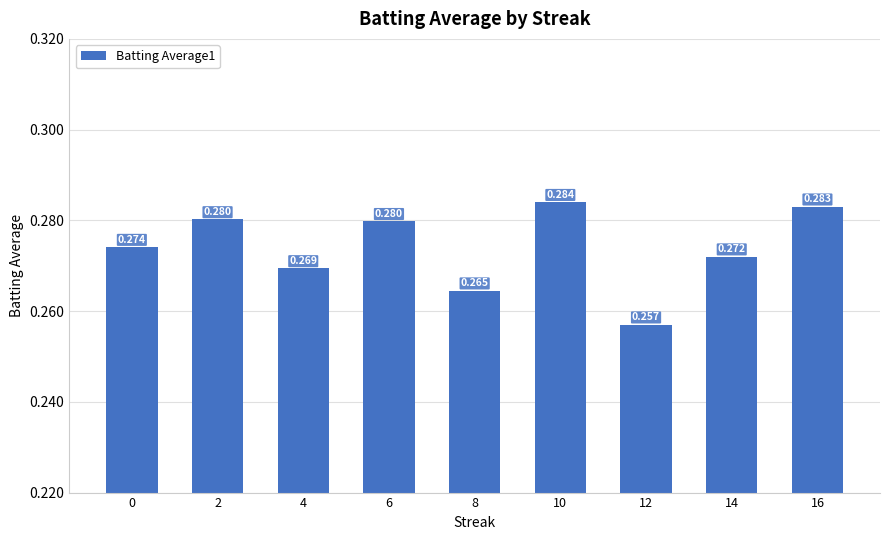

The value at 4 is 0.3. True or false?

True